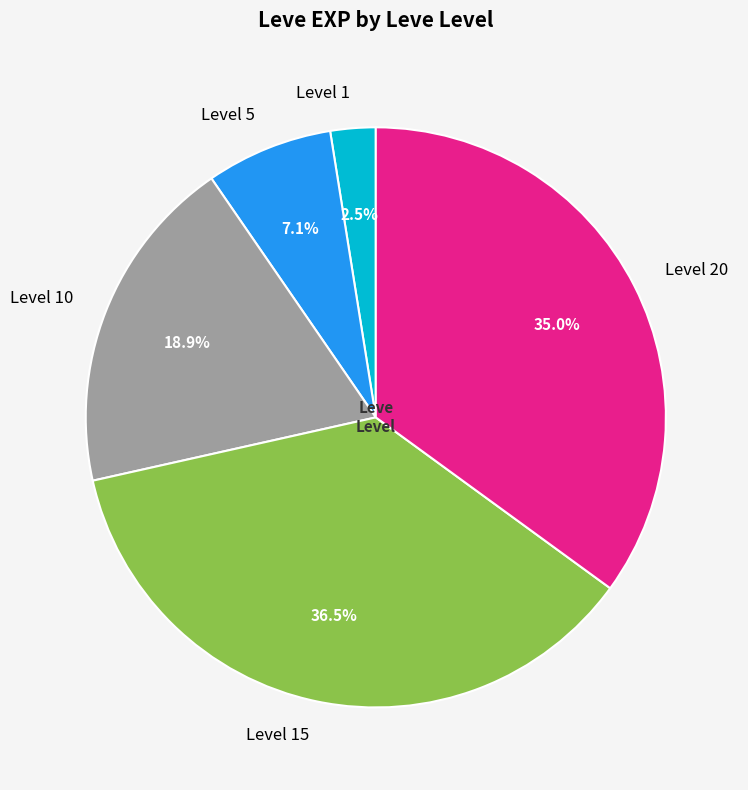

Rank the categories by value from highest to lowest.

Level 15, Level 20, Level 10, Level 5, Level 1